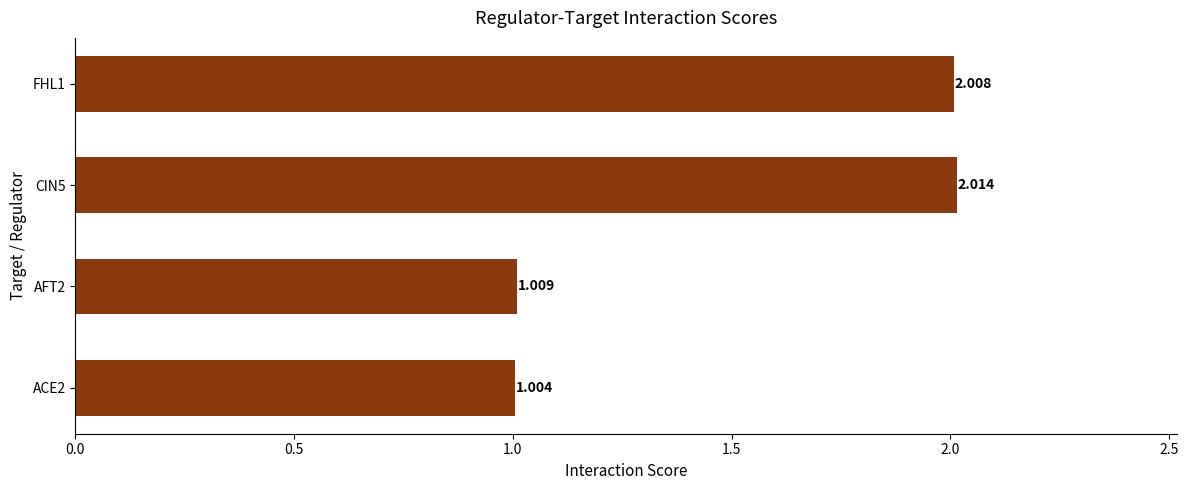

How many distinct data groups are displayed?

1